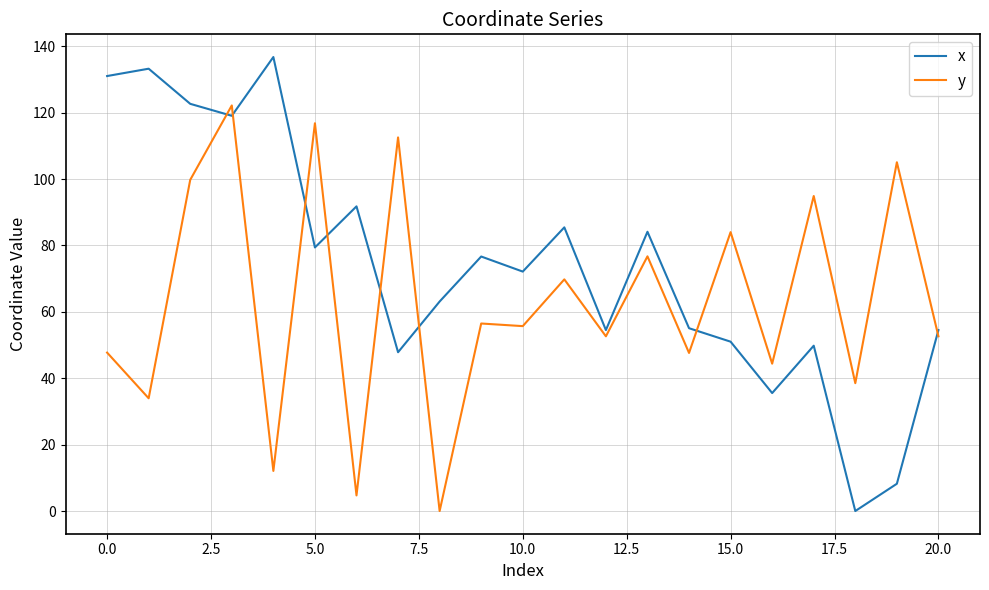

What are all the series names shown in the legend?

x, y